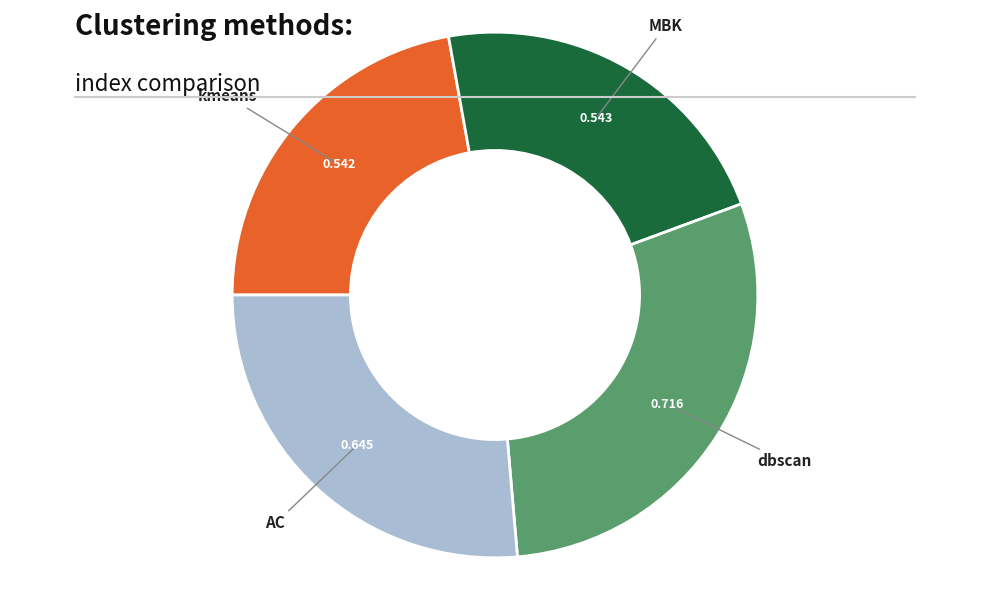

Is there any slice that represents more than half of the pie?

No